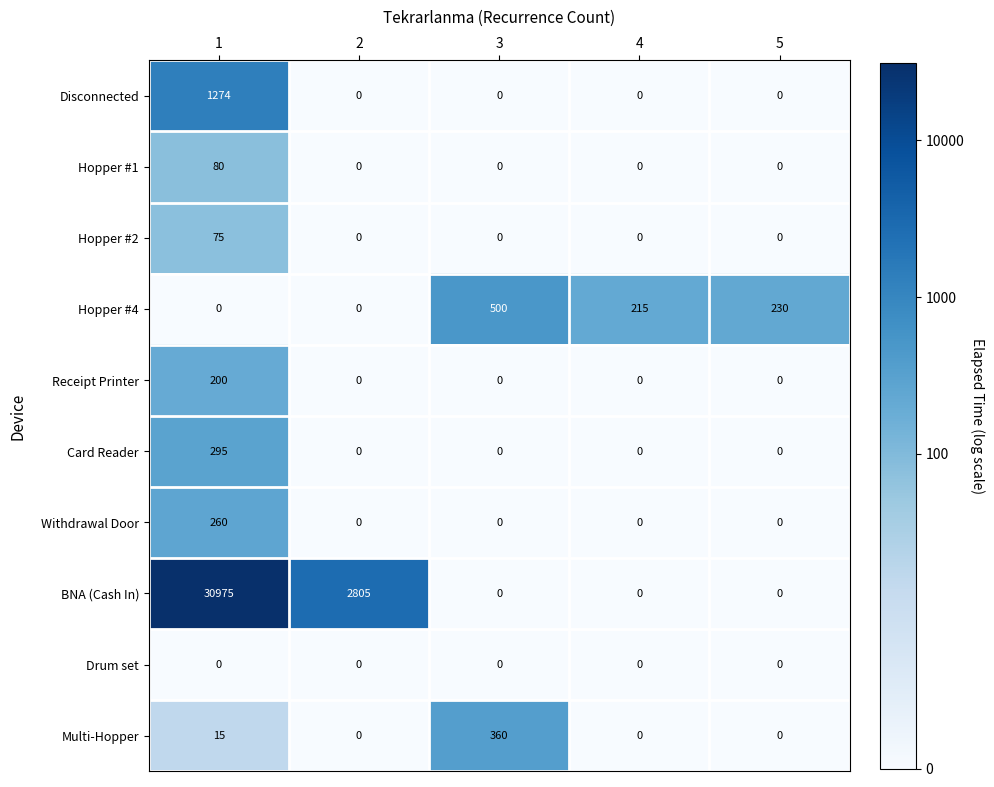

Rank the series by their maximum value, from highest to lowest.

BNA (Cash In), Disconnected, Hopper #4, Multi-Hopper, Card Reader, Withdrawal Door, Receipt Printer, Hopper #1, Hopper #2, Drum set